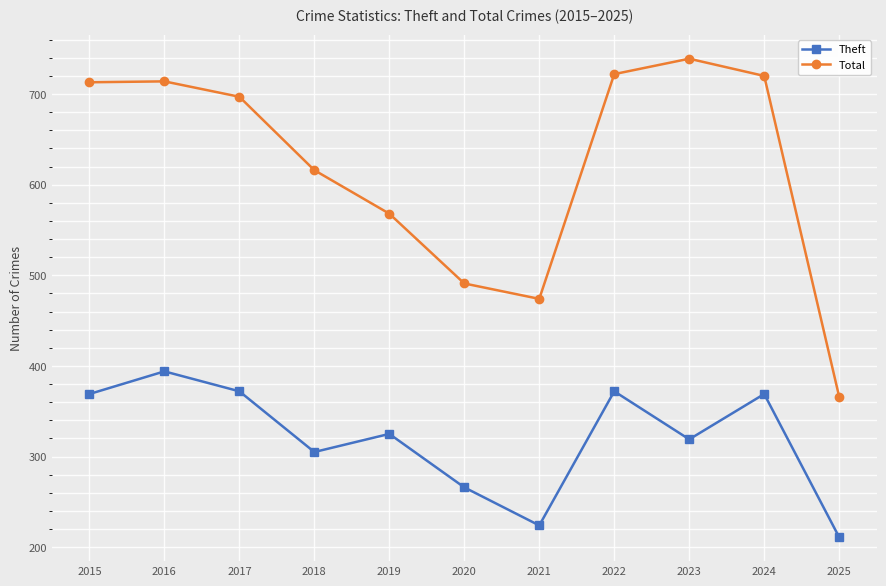

What is the difference between the highest and lowest values at 2021?

250